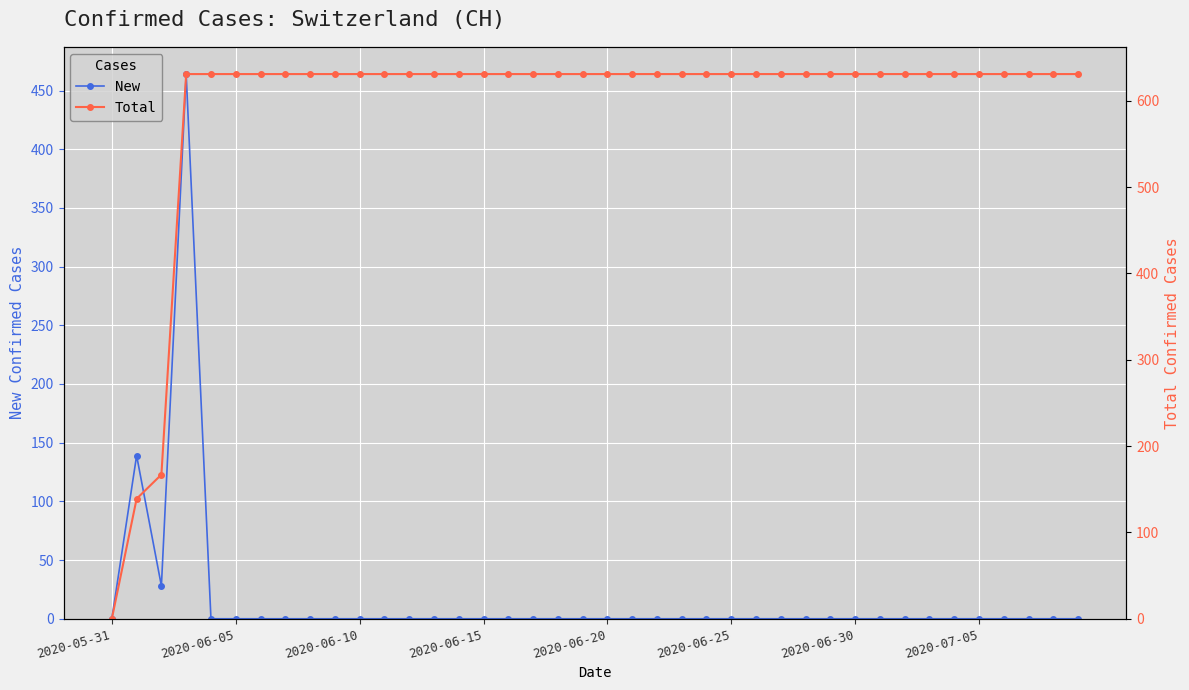

What are all the series names shown in the legend?

New, Total